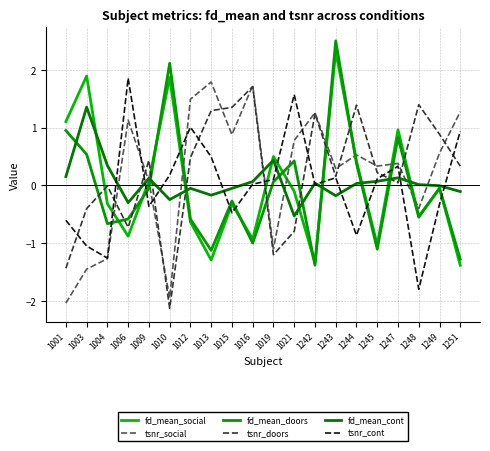

Reading left to right, what are all the values shown in this chart?

fd_mean_social: 1.1	1.9	-0.3	-0.9	0.1	1.9	-0.6	-1.3	-0.3	-0.9	0.5	-0.1	-1.3	2.3	0.4	-1.0	1.0	-0.5	-0.1	-1.4
tsnr_social: -2.0	-1.4	-1.3	1.1	0.1	-1.9	1.5	1.8	0.9	1.7	-1.1	0.8	1.3	0.3	0.5	0.3	0.4	-0.4	0.6	1.3
fd_mean_doors: 1.0	0.5	-0.7	-0.6	-0.0	2.1	-0.6	-1.1	-0.3	-1.0	0.1	0.4	-1.4	2.5	0.4	-1.1	0.8	-0.5	-0.0	-1.3
tsnr_doors: -1.4	-0.4	-0.0	-0.7	0.4	-2.1	0.5	1.3	1.3	1.7	-1.2	-0.8	1.2	0.2	1.4	0.2	0.0	1.4	0.9	0.3
fd_mean_cont: 0.2	1.4	0.3	-0.3	0.1	-0.2	-0.0	-0.2	-0.1	0.1	0.4	-0.5	0.0	-0.2	0.0	0.1	0.1	0.0	-0.0	-0.1
tsnr_cont: -0.6	-1.0	-1.3	1.9	-0.4	0.2	1.0	0.5	-0.5	0.0	0.1	1.6	0.0	0.1	-0.9	0.1	0.3	-1.8	-0.3	0.9